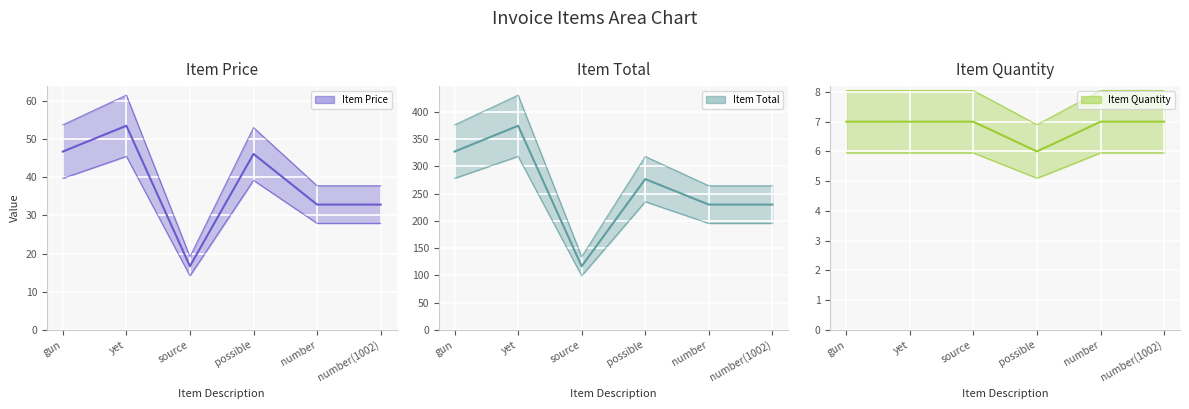

What is the label of the 4th point from the left?

possible